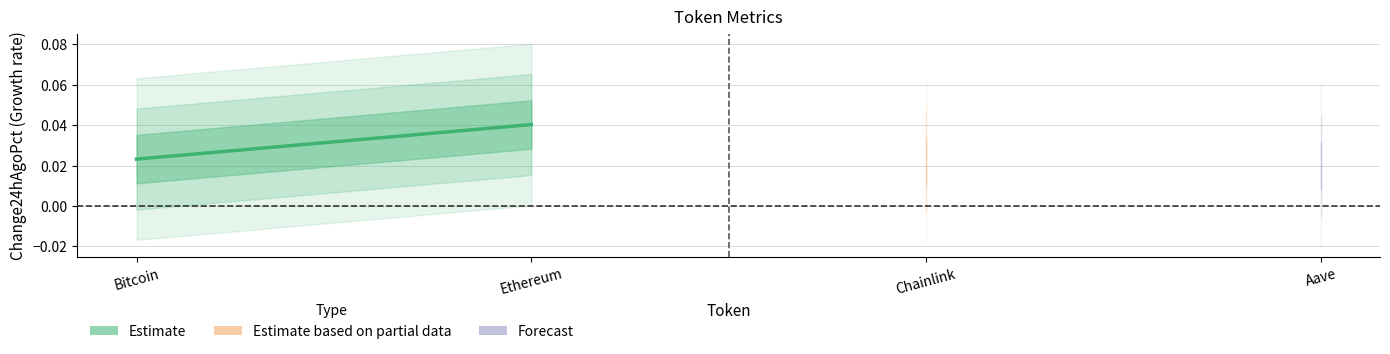

Is it true that the value at Ethereum is 0.0?

True